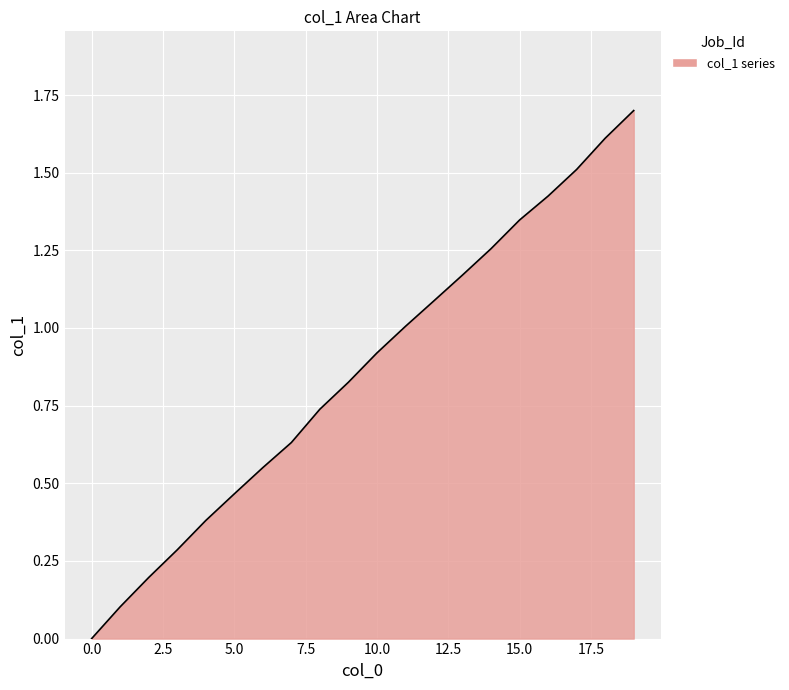

Count the number of data series in this chart.

1